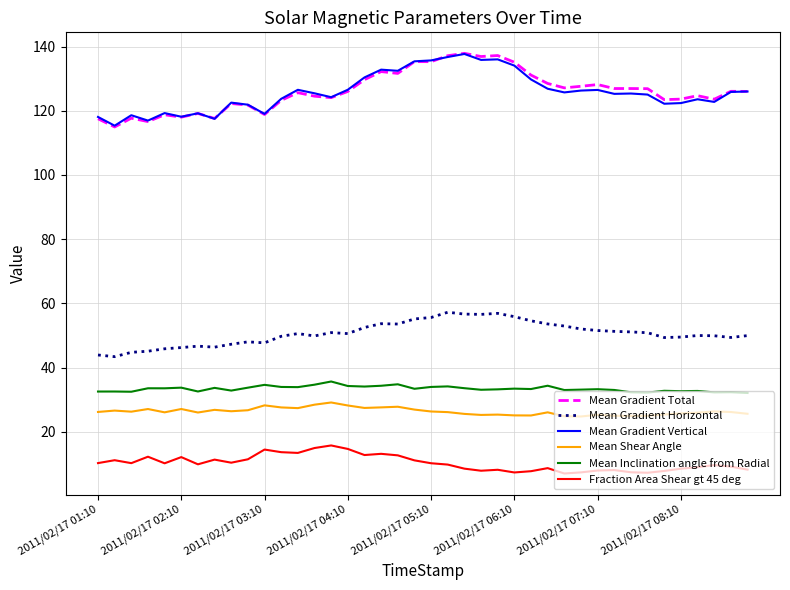

How many distinct data groups are displayed?

6